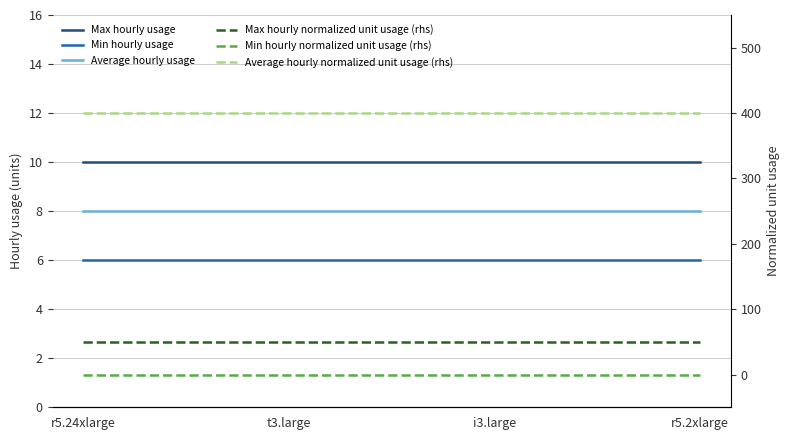

Which series has the widest spread of values?

Max hourly usage